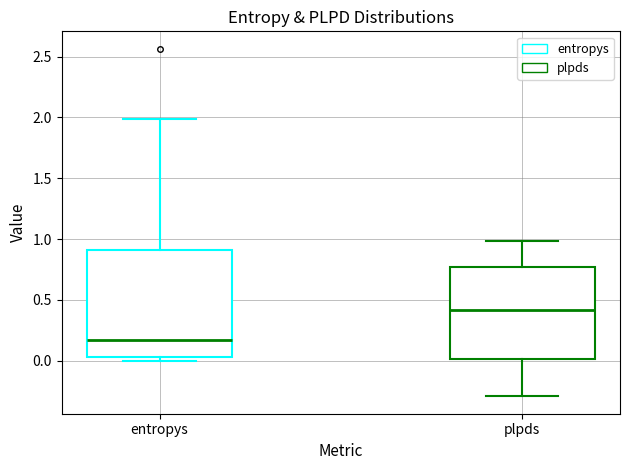

Where is the lower edge of the box for entropys on the y-axis? The values are not printed on the chart, so give them approximately, as read against the axis.

0.05